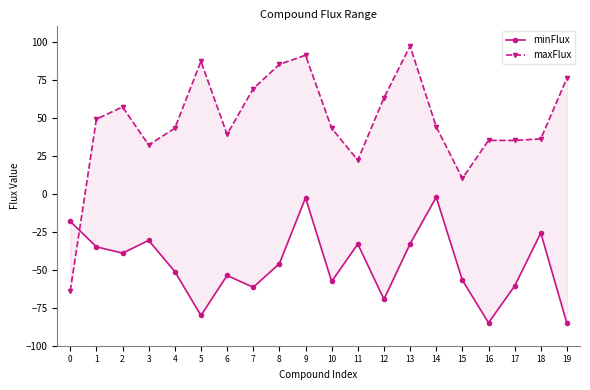

At which label does maxFlux reach its peak?

13